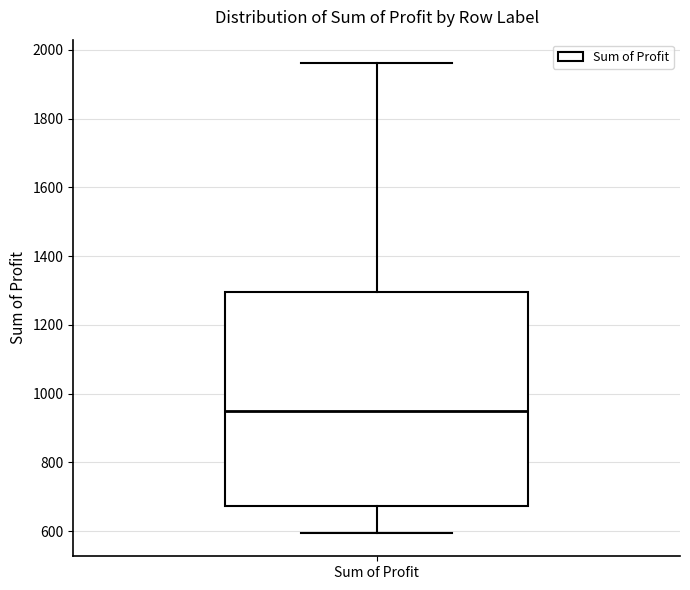

Where is the lower edge of the box for Sum of Profit on the y-axis? The values are not printed on the chart, so give them approximately, as read against the axis.

680